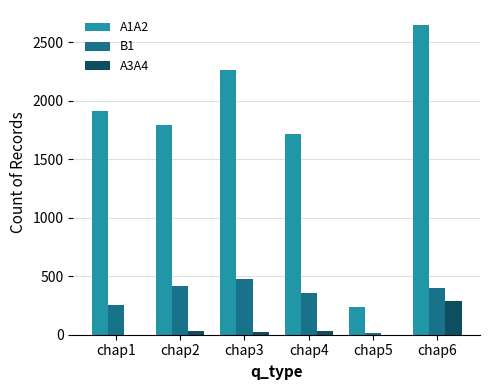

What is the maximum value shown in the chart?

2643